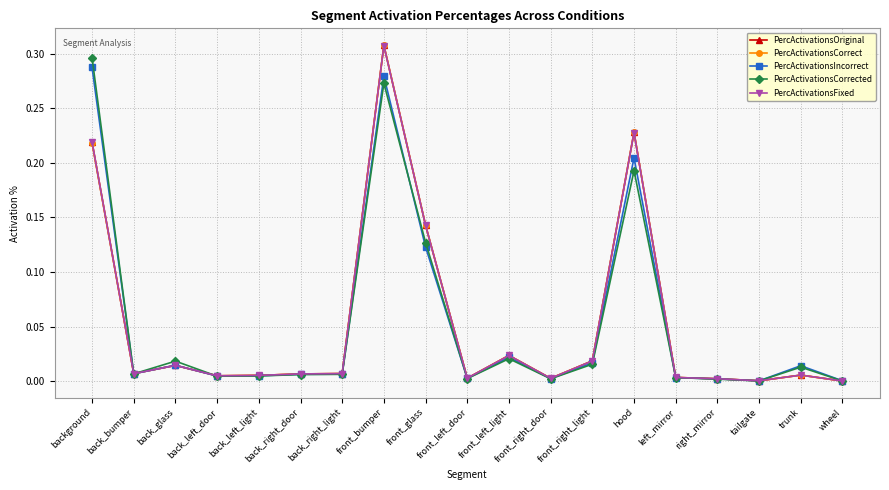

Does the chart display data point markers on the line(s)?

Yes